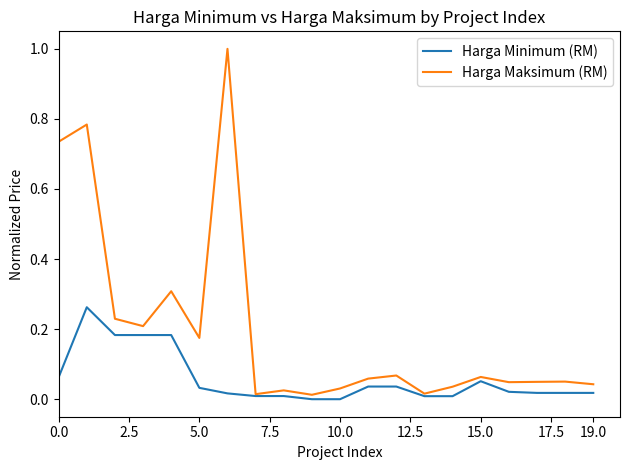

Which series has the largest total across all categories?

Harga Maksimum (RM)